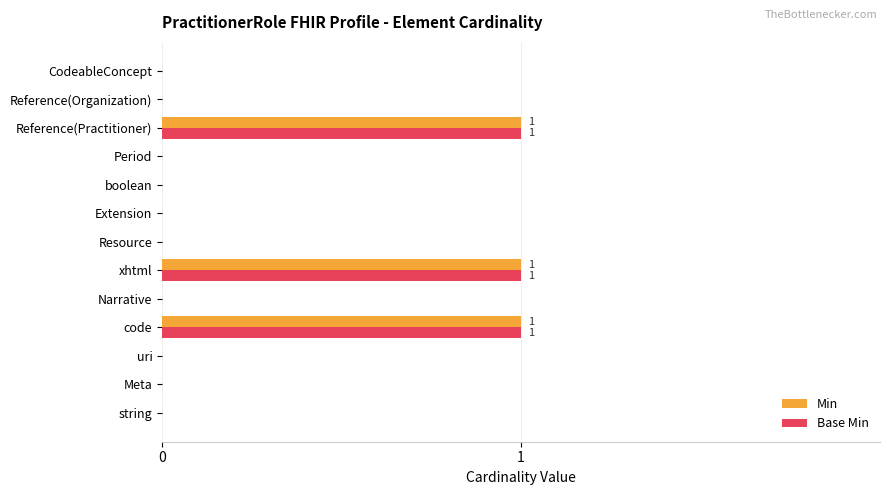

What is the sum of all Min values?

3